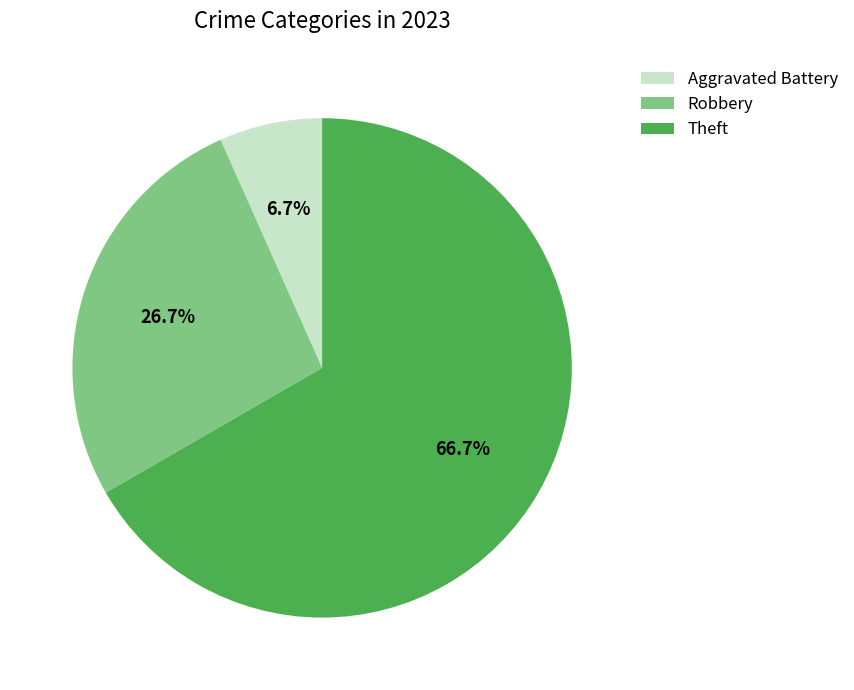

To the nearest percent, what is the difference between the largest and smallest slice percentages?

60%